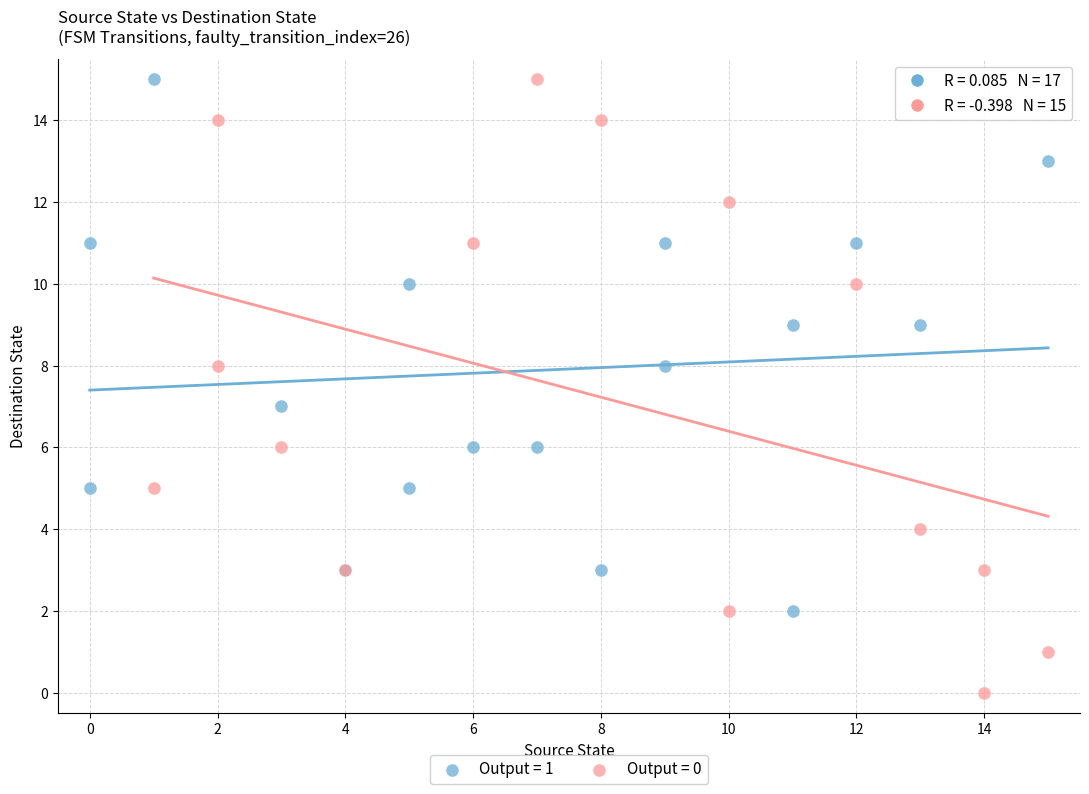

Which series reaches the minimum Y coordinate?

Output = 0